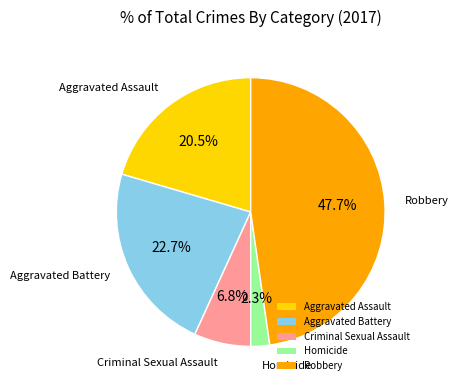

The Robbery slice represents 48% of the pie. True or false?

True